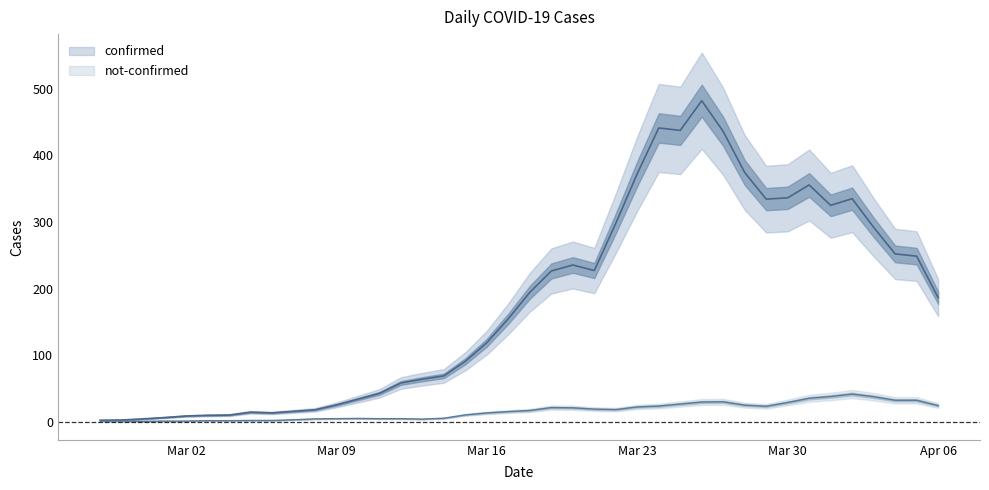

How many lines are shown in the chart?

2